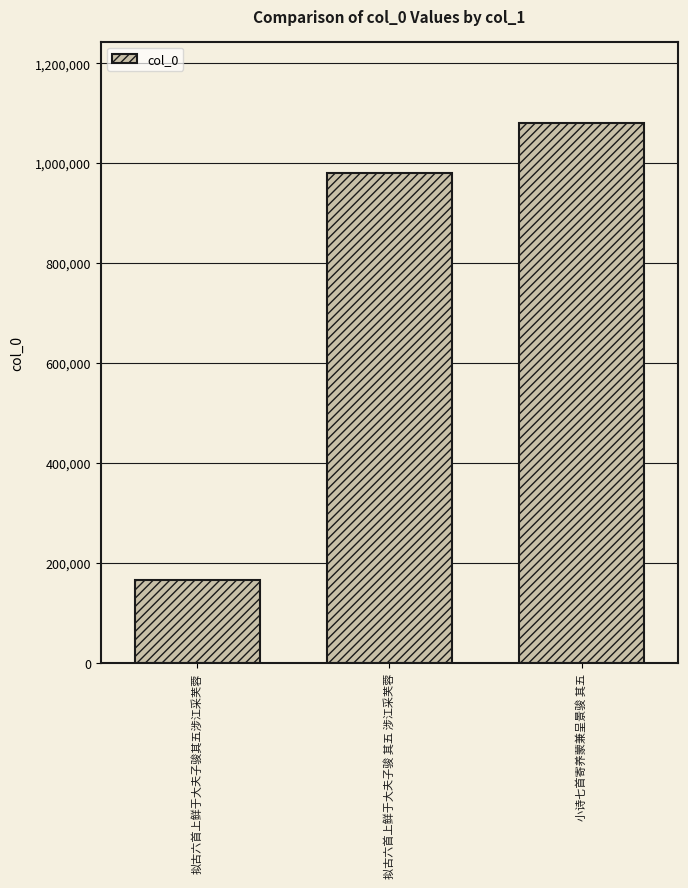

Count the values in the range 165578 to 1081234.

3